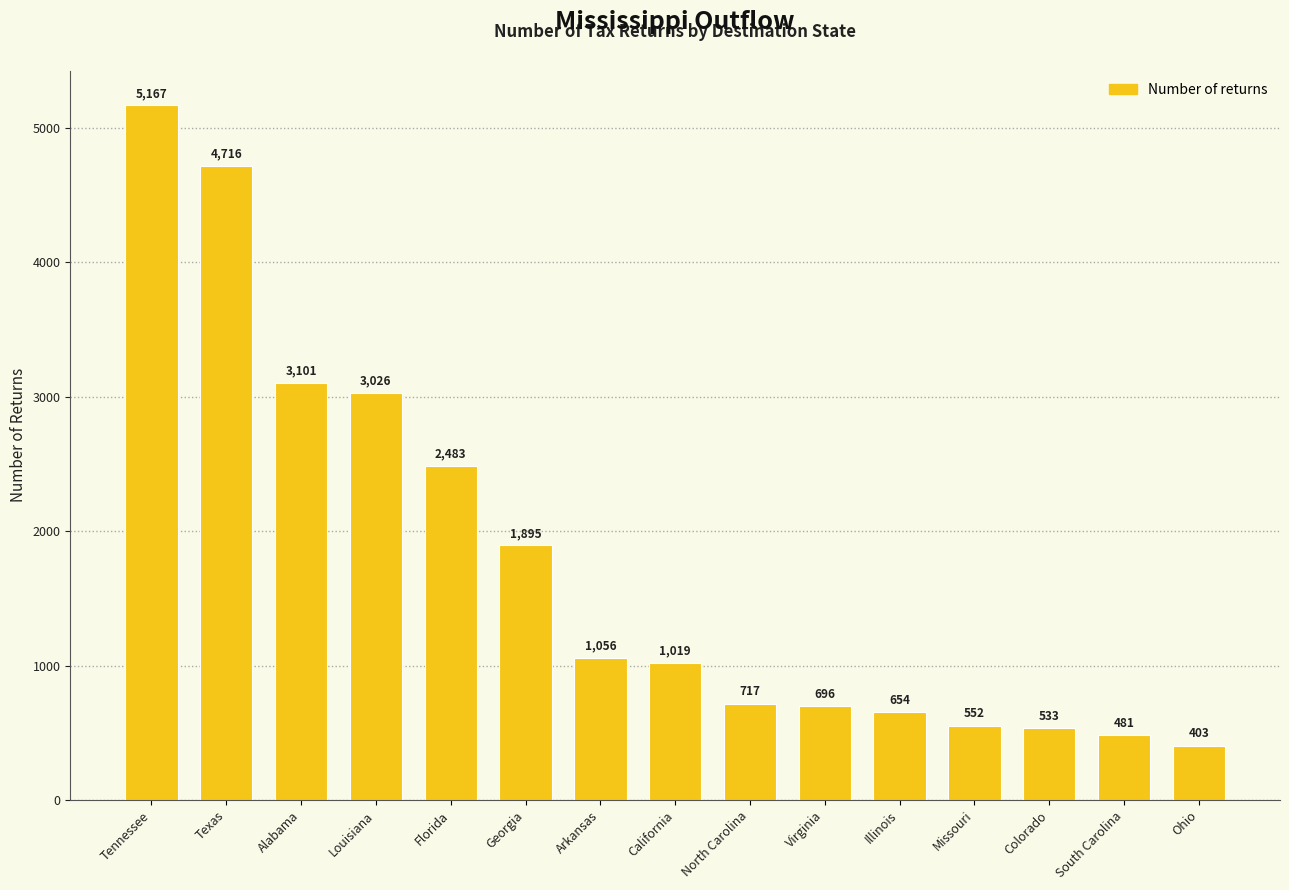

At which label does the data first exceed 1019?

Tennessee